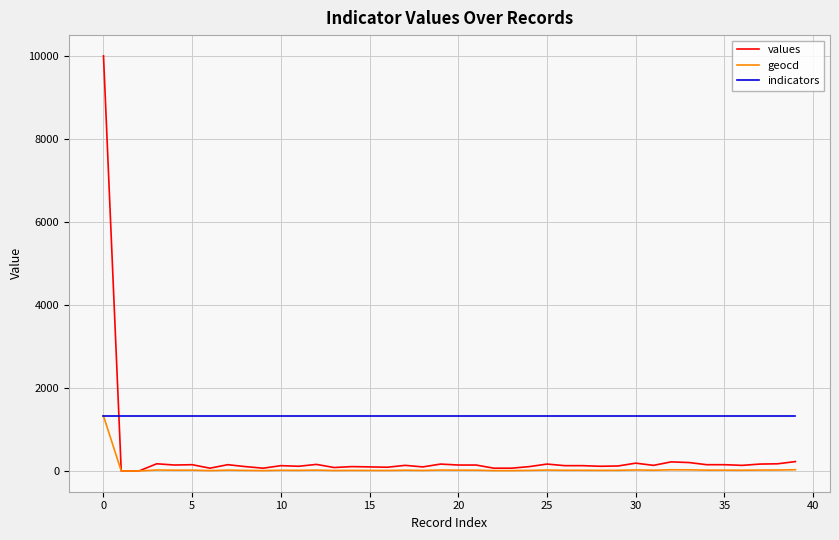

How many intersections are there between values and indicators?

1